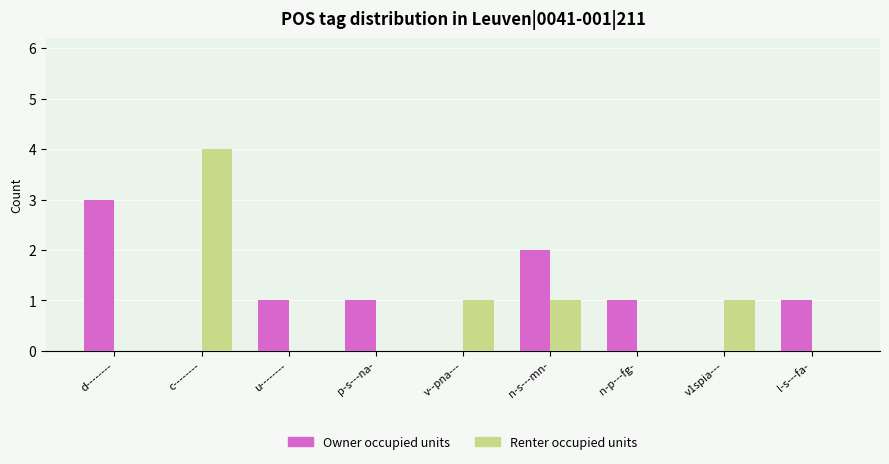

True or false: Renter occupied units has a value of 1 at c--------.

False